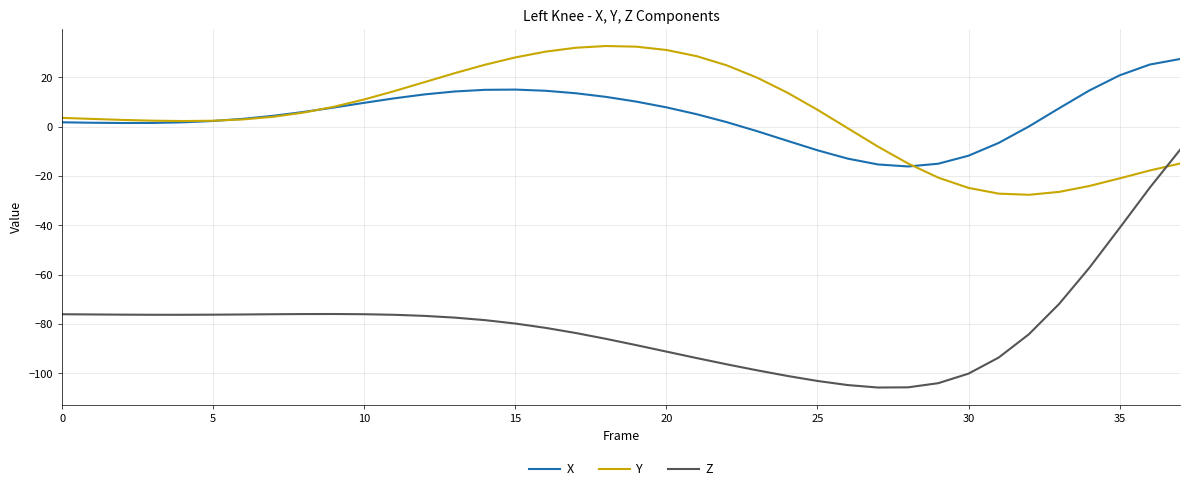

Which series has the largest range (max minus min)?

Z